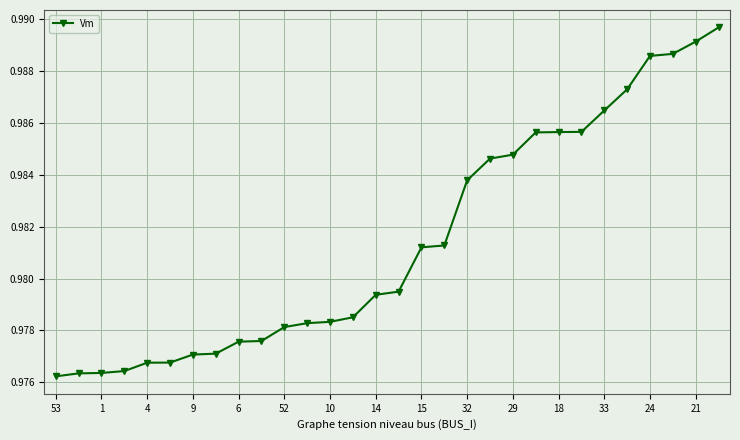

What is the sum of all values?

29.4